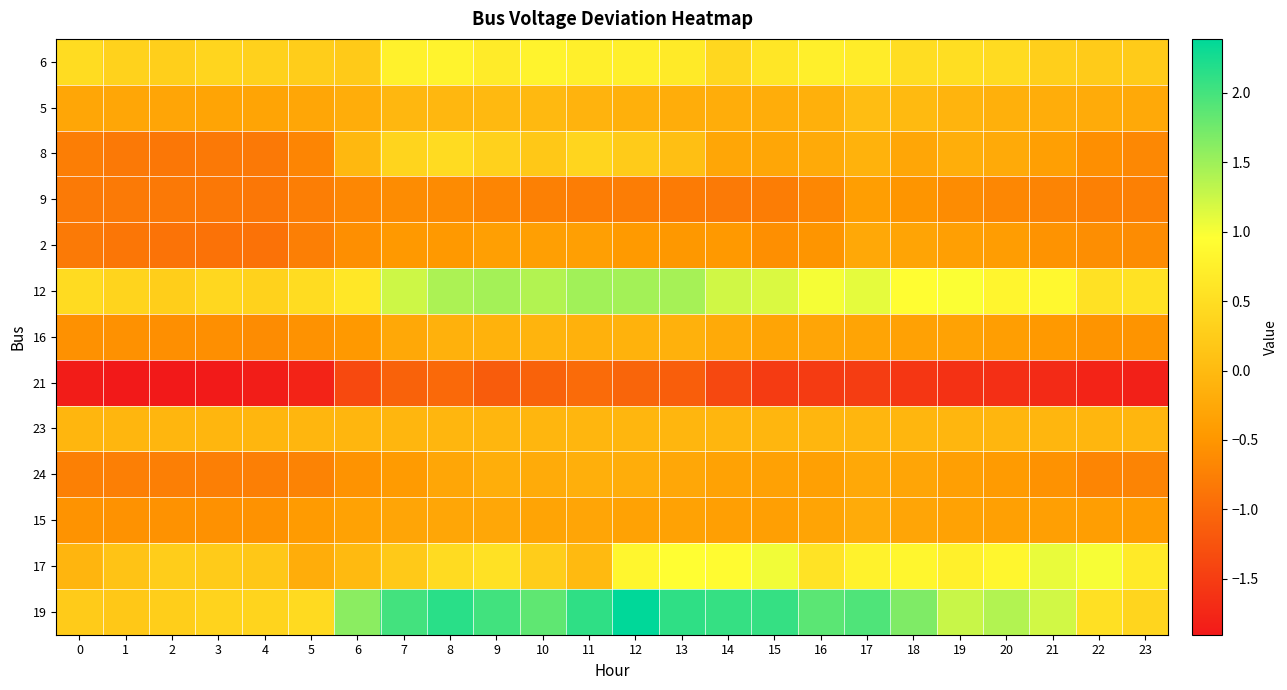

Reading left to right, what are all the values shown in this chart?

6: 0=0.5	1=0.3	2=0.3	3=0.4	4=0.3	5=0.3	6=0.2	7=0.8	8=0.8	9=0.7	10=0.8	11=0.7	12=0.7	13=0.7	14=0.4	15=0.6	16=0.7	17=0.7	18=0.5	19=0.5	20=0.5	21=0.3	22=0.2	23=0.2
5: 0=-0.3	1=-0.3	2=-0.3	3=-0.3	4=-0.3	5=-0.3	6=-0.2	7=-0.0	8=-0.0	9=-0.0	10=-0.0	11=-0.1	12=-0.1	13=-0.2	14=-0.2	15=-0.2	16=-0.1	17=0.0	18=-0.0	19=-0.1	20=-0.1	21=-0.2	22=-0.2	23=-0.2
8: 0=-0.8	1=-0.8	2=-0.8	3=-0.8	4=-0.8	5=-0.7	6=-0.0	7=0.4	8=0.5	9=0.3	10=0.2	11=0.4	12=0.2	13=0.1	14=-0.3	15=-0.3	16=-0.2	17=-0.1	18=-0.3	19=-0.2	20=-0.2	21=-0.4	22=-0.6	23=-0.7
9: 0=-0.8	1=-0.8	2=-0.8	3=-0.8	4=-0.8	5=-0.8	6=-0.7	7=-0.6	8=-0.6	9=-0.7	10=-0.7	11=-0.8	12=-0.8	13=-0.8	14=-0.8	15=-0.8	16=-0.7	17=-0.4	18=-0.5	19=-0.6	20=-0.7	21=-0.7	22=-0.7	23=-0.7
2: 0=-0.8	1=-0.9	2=-0.9	3=-0.9	4=-0.9	5=-0.8	6=-0.6	7=-0.5	8=-0.5	9=-0.4	10=-0.4	11=-0.4	12=-0.4	13=-0.5	14=-0.5	15=-0.6	16=-0.5	17=-0.3	18=-0.3	19=-0.4	20=-0.4	21=-0.5	22=-0.6	23=-0.6
12: 0=0.5	1=0.4	2=0.3	3=0.4	4=0.3	5=0.5	6=0.6	7=1.2	8=1.4	9=1.5	10=1.4	11=1.5	12=1.5	13=1.5	14=1.2	15=1.2	16=1.0	17=1.1	18=0.9	19=1.0	20=0.8	21=0.9	22=0.5	23=0.6
16: 0=-0.6	1=-0.6	2=-0.6	3=-0.6	4=-0.6	5=-0.6	6=-0.5	7=-0.2	8=-0.1	9=-0.1	10=-0.1	11=-0.1	12=-0.1	13=-0.1	14=-0.2	15=-0.3	16=-0.3	17=-0.3	18=-0.4	19=-0.3	20=-0.4	21=-0.5	22=-0.5	23=-0.5
21: 0=-1.9	1=-1.9	2=-1.9	3=-1.9	4=-1.9	5=-1.8	6=-1.4	7=-1.1	8=-1.0	9=-1.1	10=-1.1	11=-1.0	12=-1.0	13=-1.1	14=-1.4	15=-1.5	16=-1.5	17=-1.5	18=-1.6	19=-1.6	20=-1.7	21=-1.7	22=-1.8	23=-1.8
23: 0=-0.1	1=-0.1	2=-0.1	3=-0.1	4=-0.1	5=-0.1	6=-0.1	7=-0.1	8=-0.1	9=-0.1	10=-0.1	11=-0.1	12=-0.1	13=-0.1	14=-0.1	15=-0.1	16=-0.1	17=-0.1	18=-0.1	19=-0.1	20=-0.1	21=-0.1	22=-0.1	23=-0.1
24: 0=-0.7	1=-0.8	2=-0.8	3=-0.8	4=-0.8	5=-0.7	6=-0.5	7=-0.4	8=-0.3	9=-0.2	10=-0.2	11=-0.2	12=-0.2	13=-0.3	14=-0.3	15=-0.4	16=-0.4	17=-0.2	18=-0.3	19=-0.4	20=-0.4	21=-0.6	22=-0.7	23=-0.7
15: 0=-0.5	1=-0.5	2=-0.6	3=-0.6	4=-0.5	5=-0.4	6=-0.3	7=-0.3	8=-0.3	9=-0.3	10=-0.3	11=-0.3	12=-0.3	13=-0.3	14=-0.4	15=-0.4	16=-0.3	17=-0.2	18=-0.3	19=-0.3	20=-0.4	21=-0.4	22=-0.4	23=-0.4
17: 0=-0.1	1=0.1	2=0.3	3=0.2	4=0.2	5=-0.2	6=-0.0	7=0.2	8=0.5	9=0.5	10=0.3	11=-0.0	12=0.8	13=0.9	14=0.9	15=1.0	16=0.6	17=0.8	18=0.8	19=0.7	20=0.8	21=1.1	22=1.0	23=0.7
19: 0=0.2	1=0.2	2=0.3	3=0.3	4=0.4	5=0.4	6=1.6	7=2.0	8=2.2	9=2.0	10=1.8	11=2.1	12=2.4	13=2.1	14=2.1	15=2.1	16=1.9	17=1.9	18=1.7	19=1.3	20=1.4	21=1.2	22=0.5	23=0.4